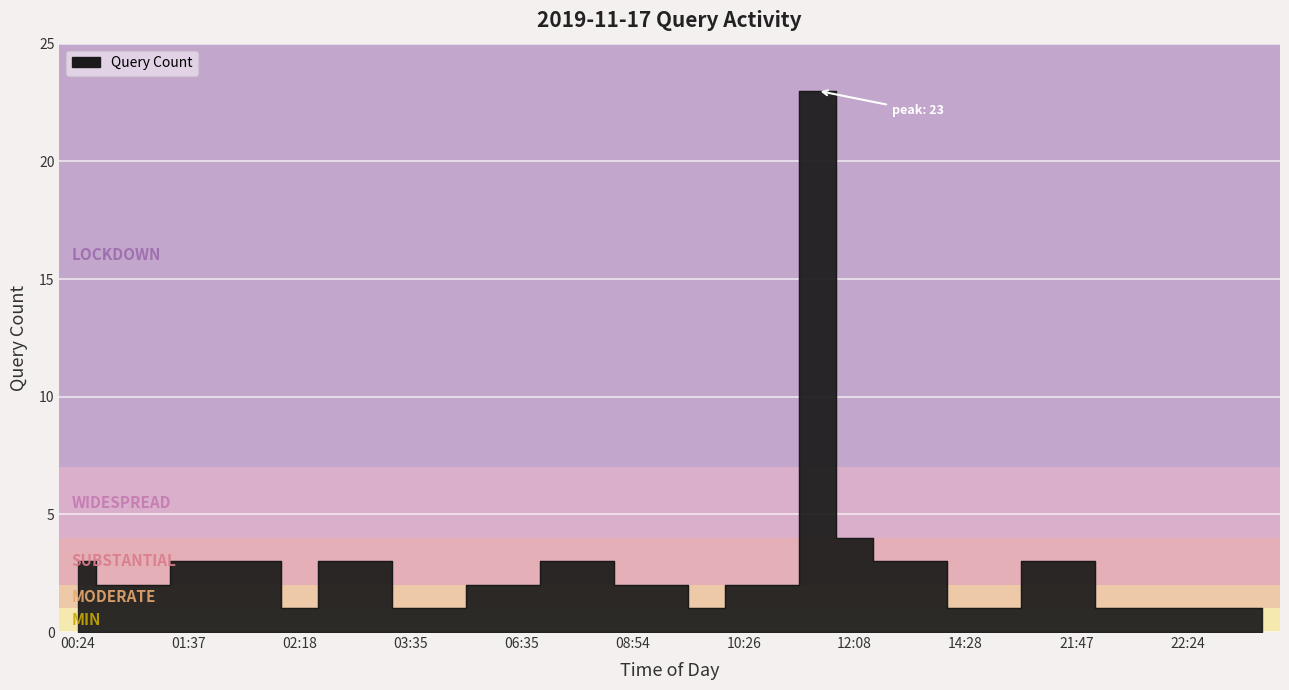

Reading left to right, transcribe all the data shown in this chart.

3	2	2	3	3	3	1	3	3	1	1	2	2	3	3	2	2	1	2	2	23	4	3	3	1	1	3	3	1	1	1	1	1